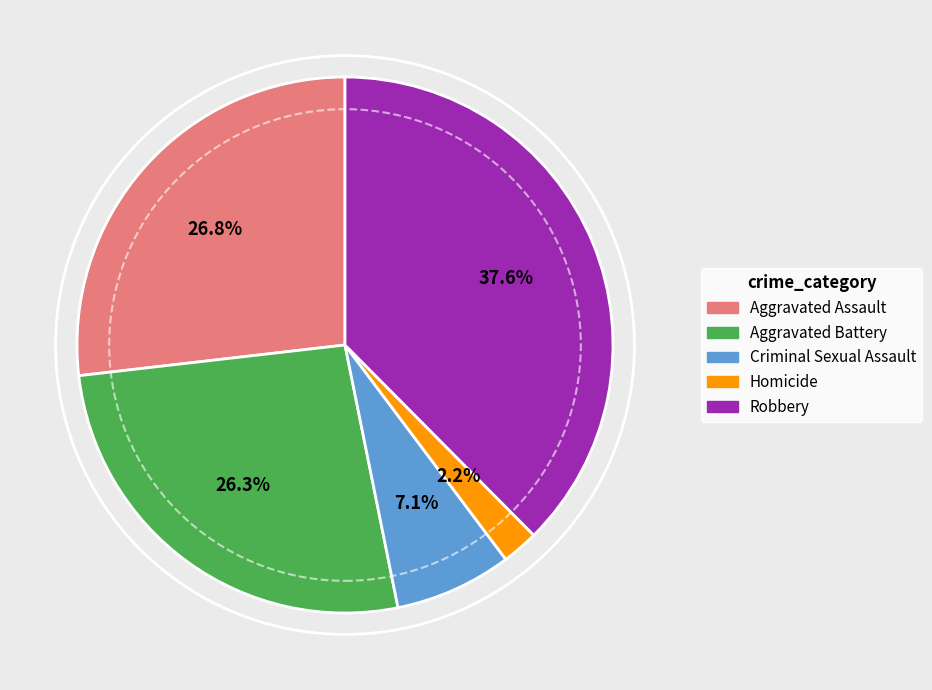

To the nearest percent, what is the combined percentage of Criminal Sexual Assault and Robbery?

45%